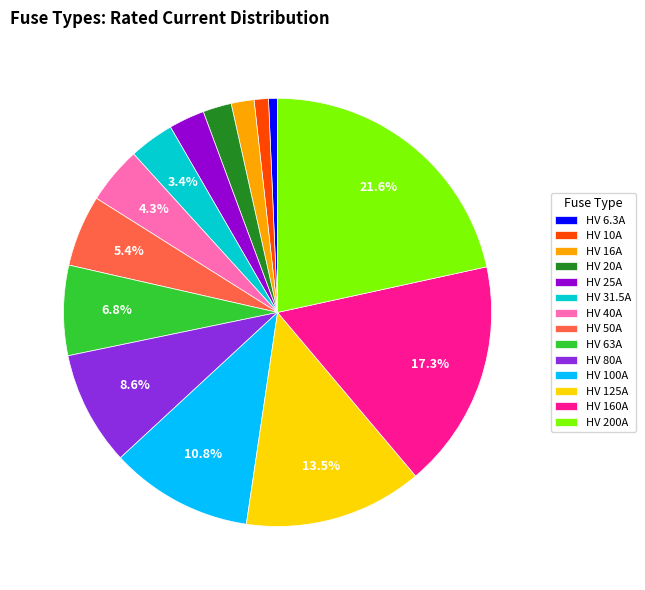

What percentage is the HV 6.3A slice, to the nearest percent?

1%